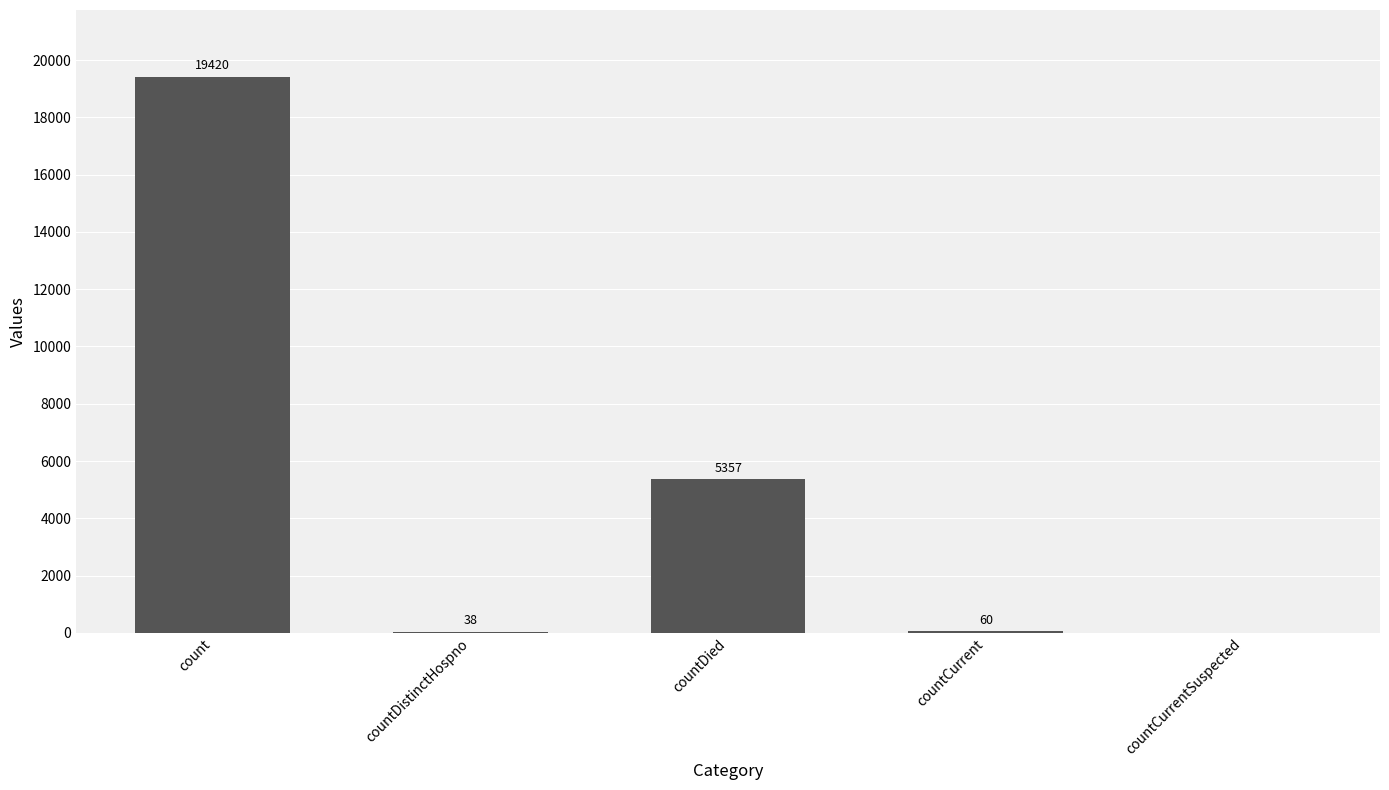

What is the maximum value shown in the chart?

19420